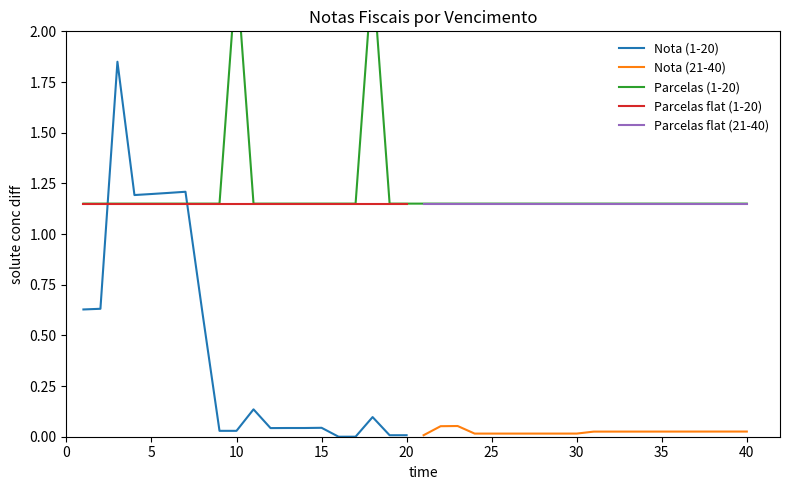

True or false: Nota (1-20) and Parcelas flat (1-20) cross at least once.

True